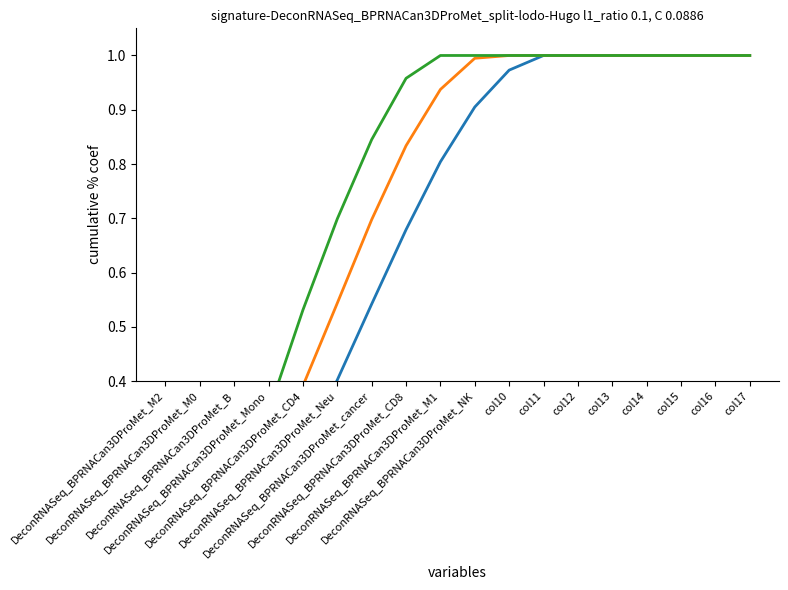

True or false: row_0.0 has a value of 1.0 at col15.

True